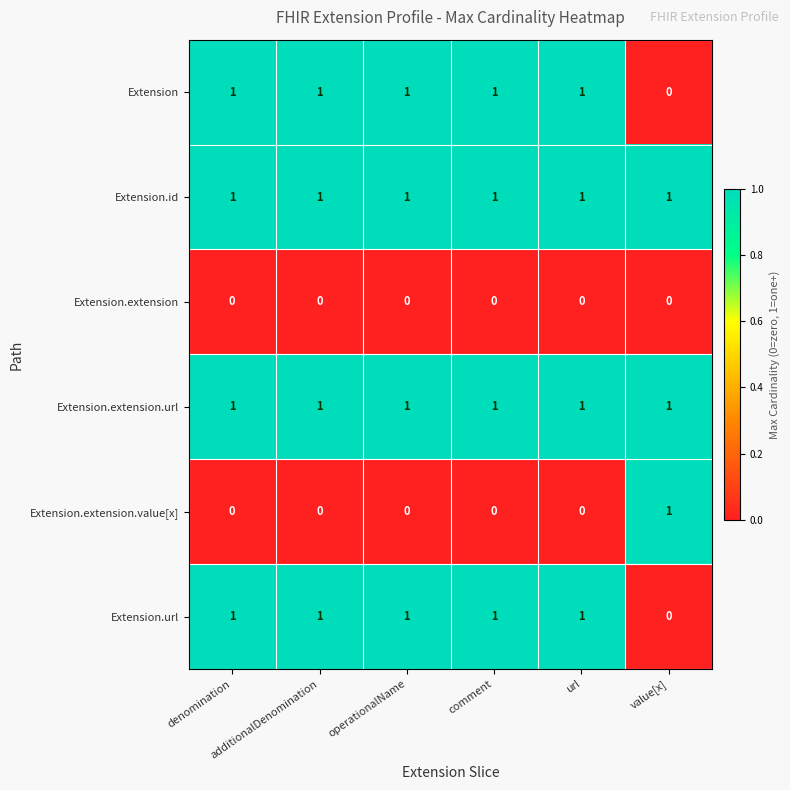

At how many categories does at least one series exceed 0?

6